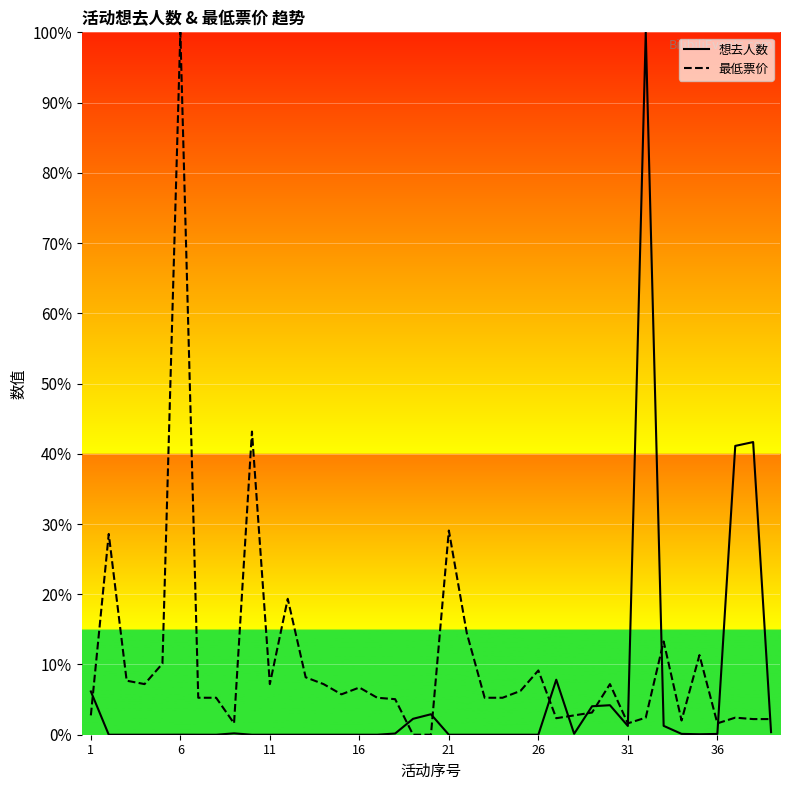

What is the difference between the second highest and second lowest values in the 想去人数 series?

41.7